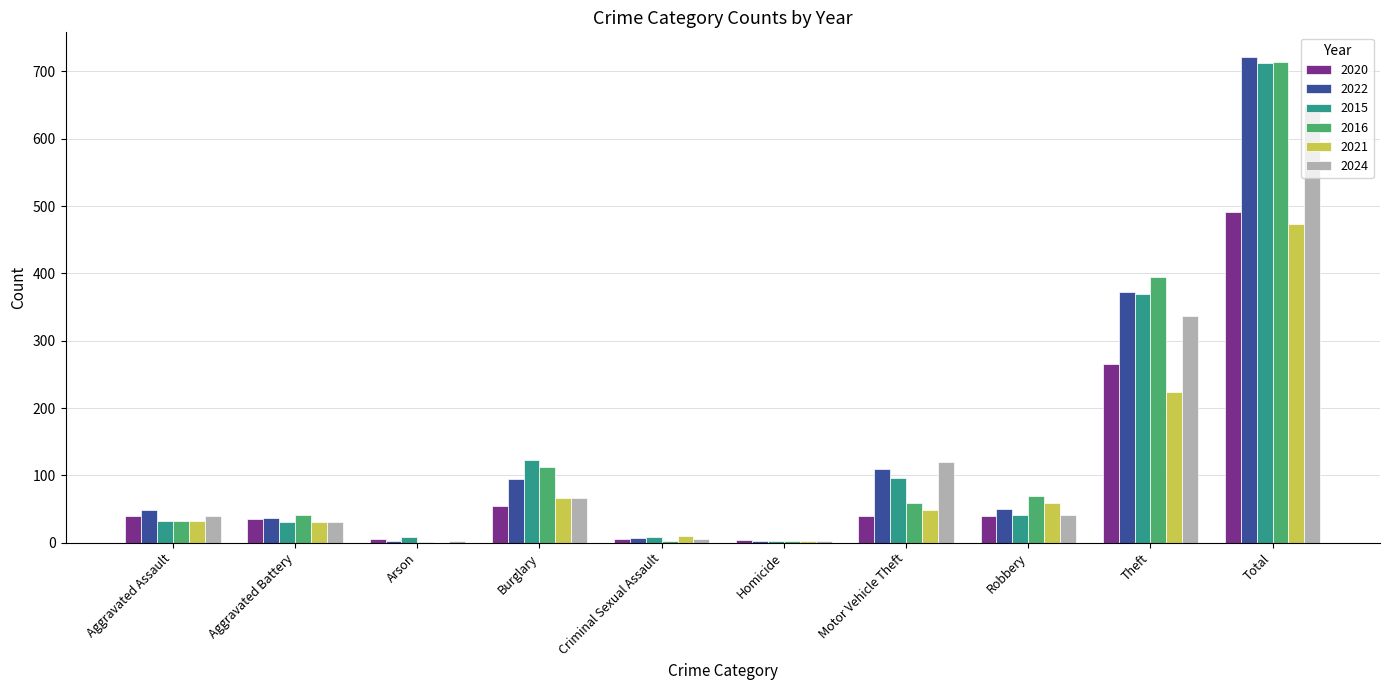

How many groups of bars are there?

10